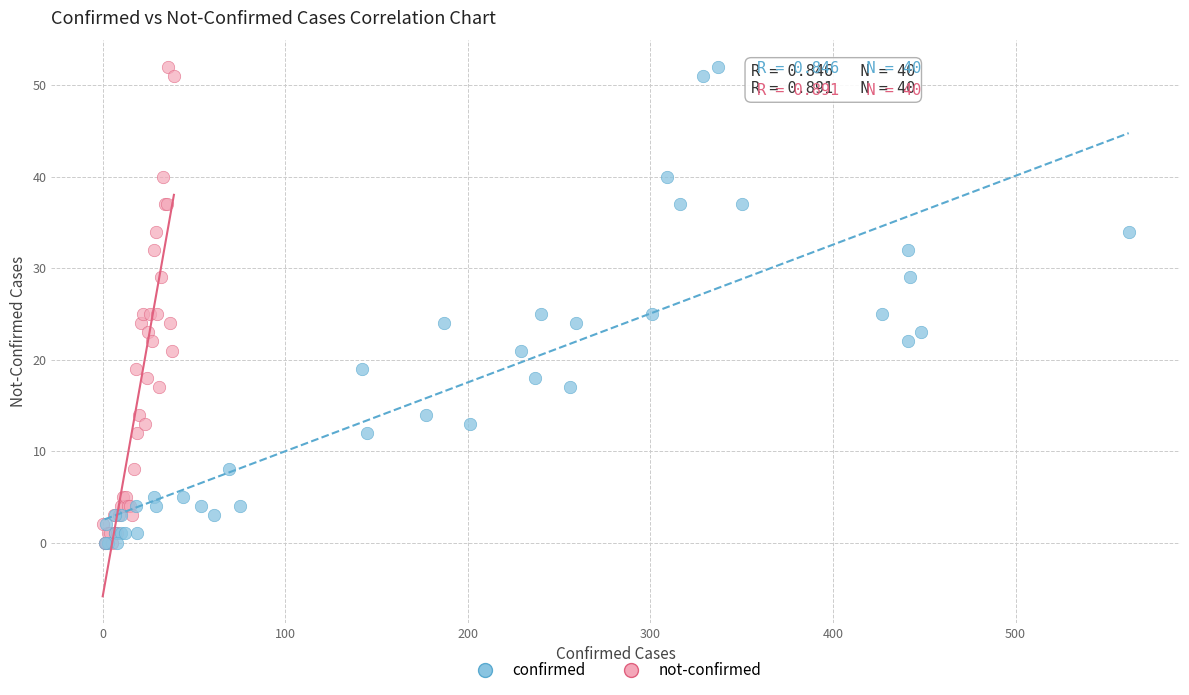

What are all the series names shown in the legend?

confirmed, not-confirmed